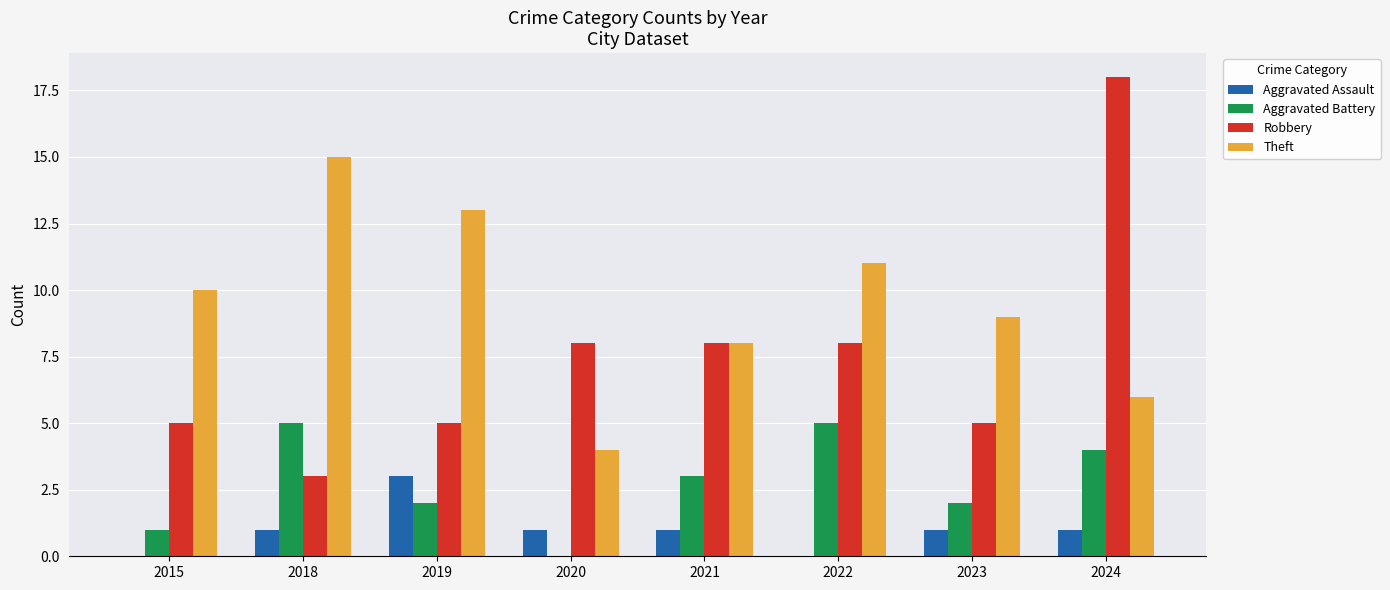

At which label does Robbery reach its peak?

2024